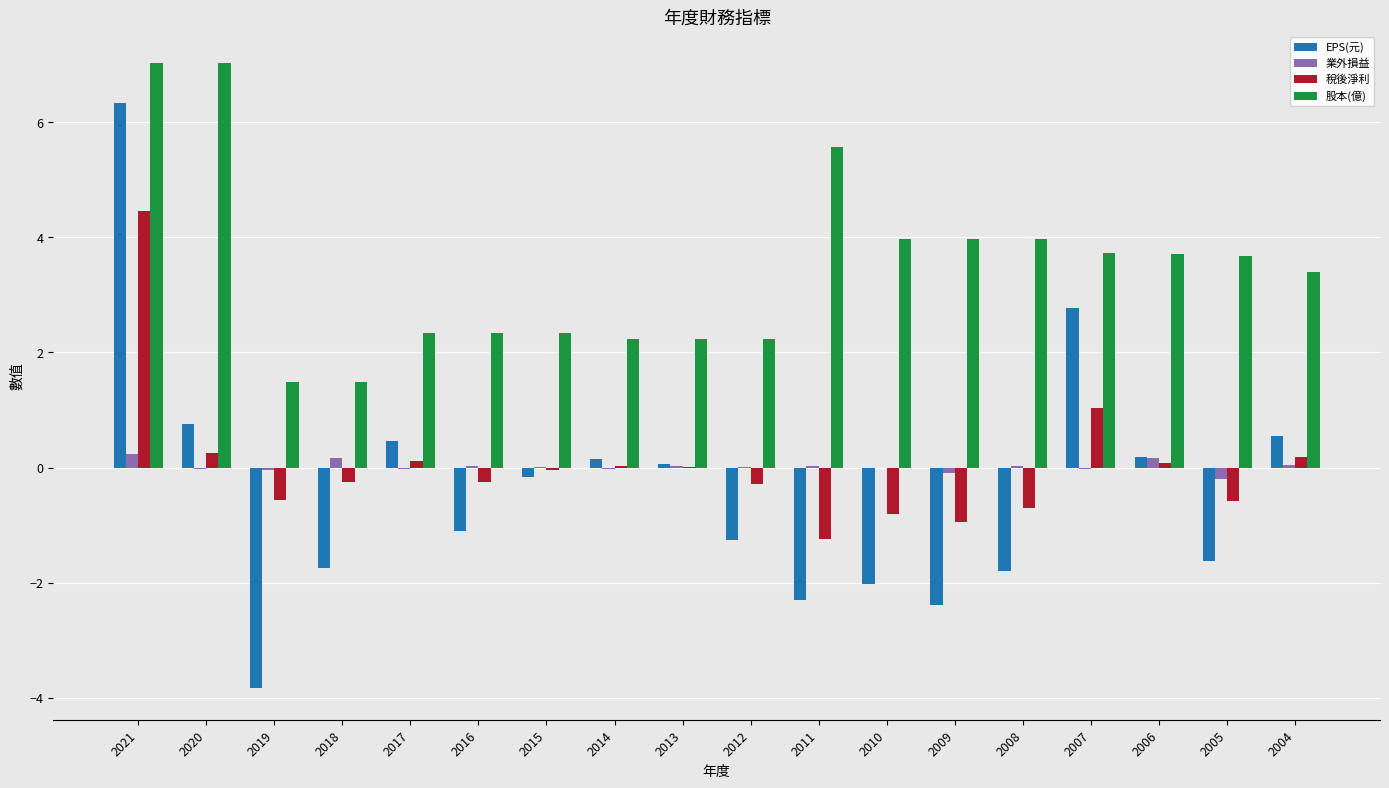

Where does the 股本(億) series first go above 3?

2021